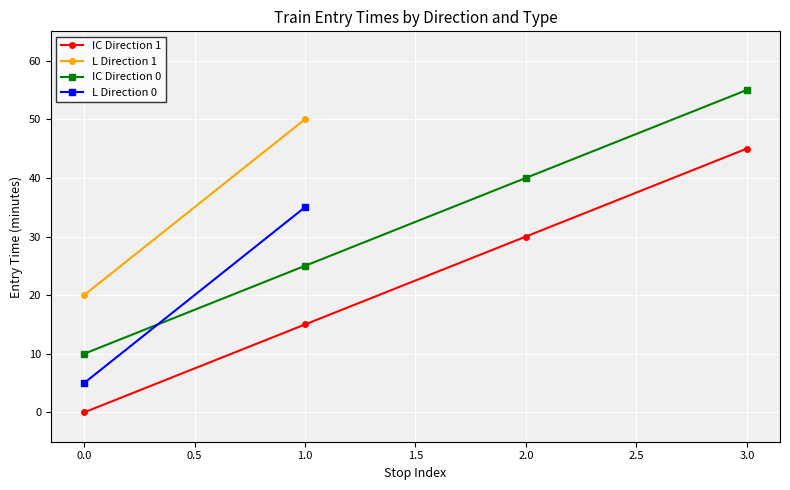

What is the sum of all IC Direction 0 values?

130